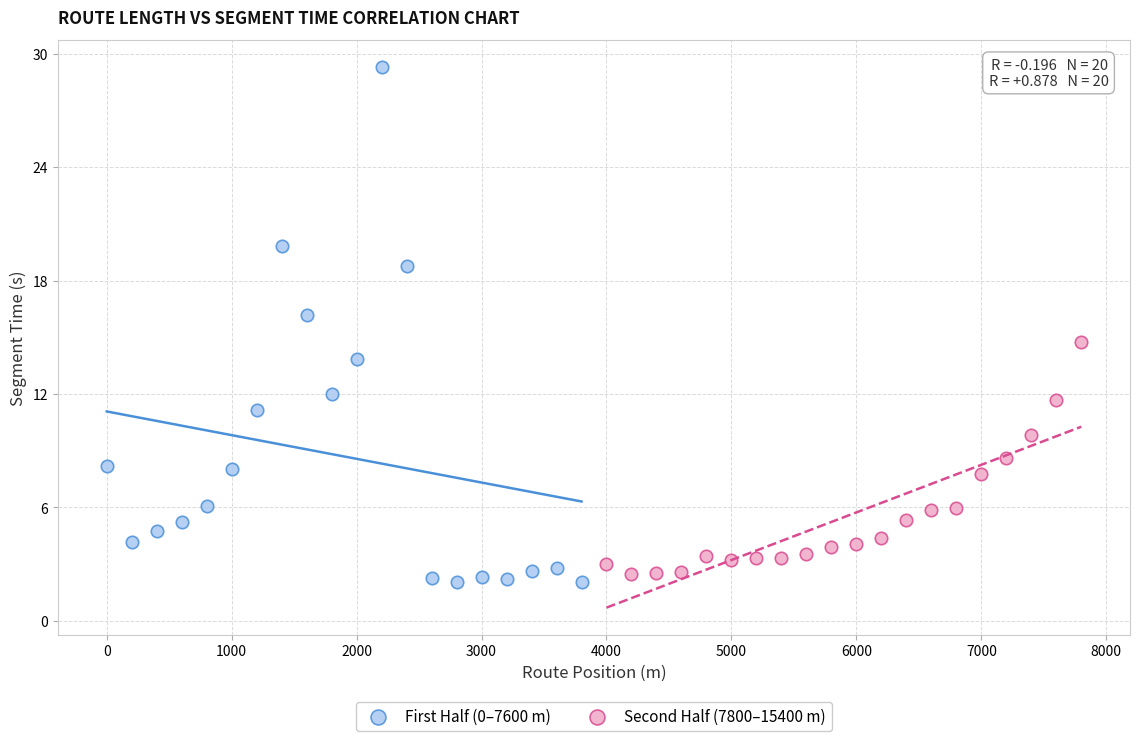

Which series has the largest Y range (max minus min)?

First Half (0–7600 m)